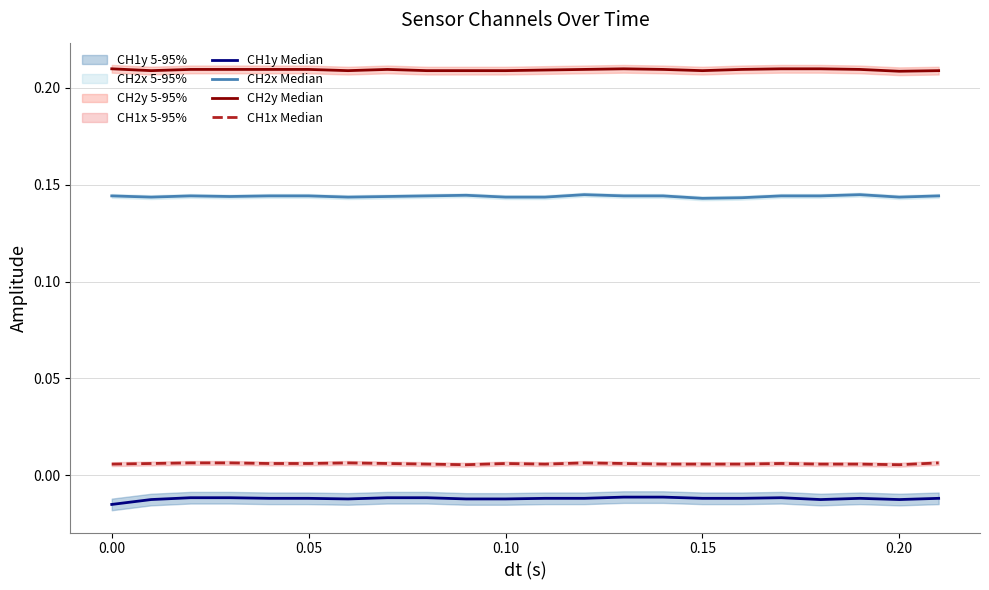

Does the chart display data point markers on the line(s)?

No